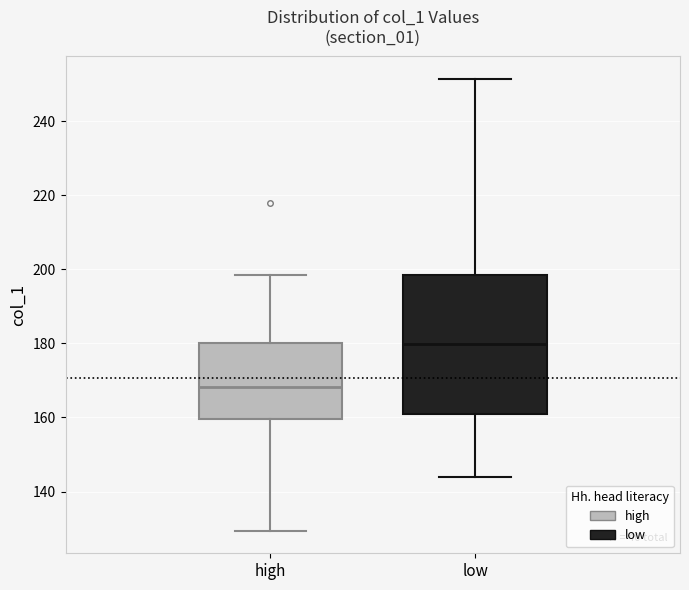

Reading left to right, transcribe this box plot: for each box, give where its median line is, the range the box spans, and where its two whiskers end, as read against the y-axis. The values are not printed on the chart, so give them approximately, as read against the axis.

high: median 168, box 160 to 180, whiskers 130 to 198
low: median 180, box 162 to 198, whiskers 144 to 252